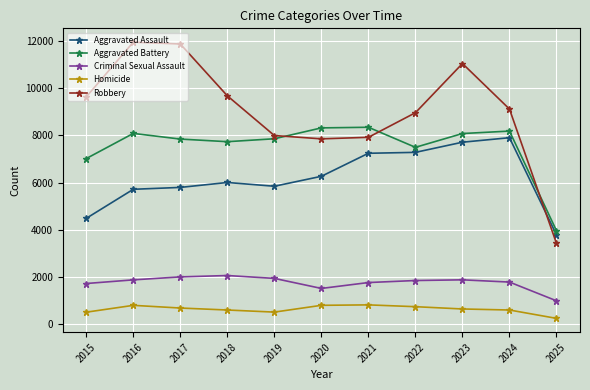

Is it true that Criminal Sexual Assault equals 1994 at 2017?

True